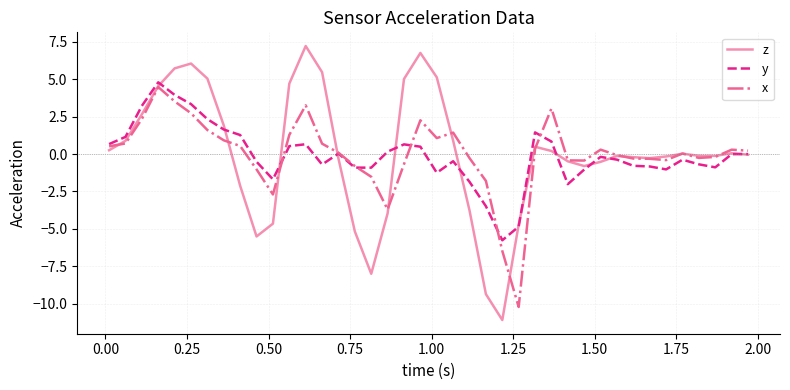

Which series has the largest range (max minus min)?

z